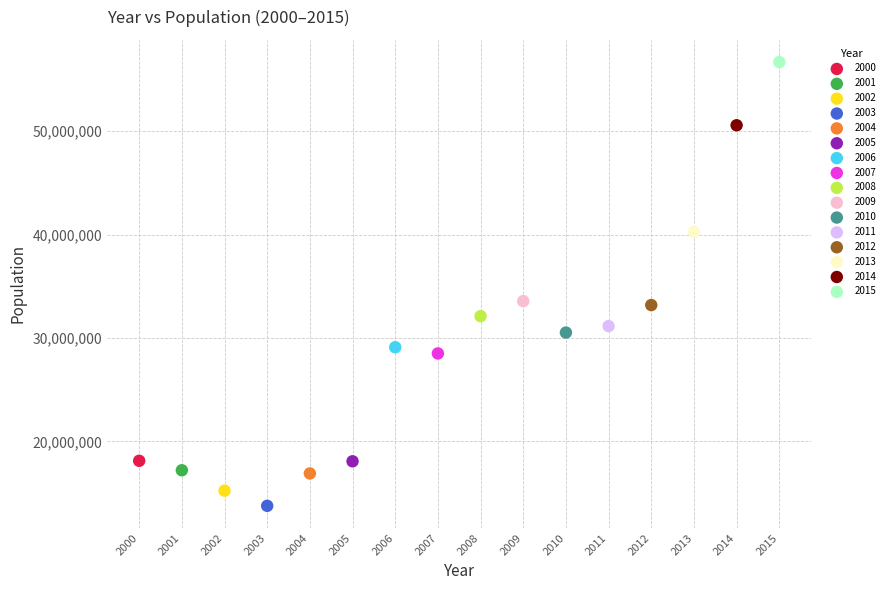

Which series reaches the maximum Y coordinate?

2015